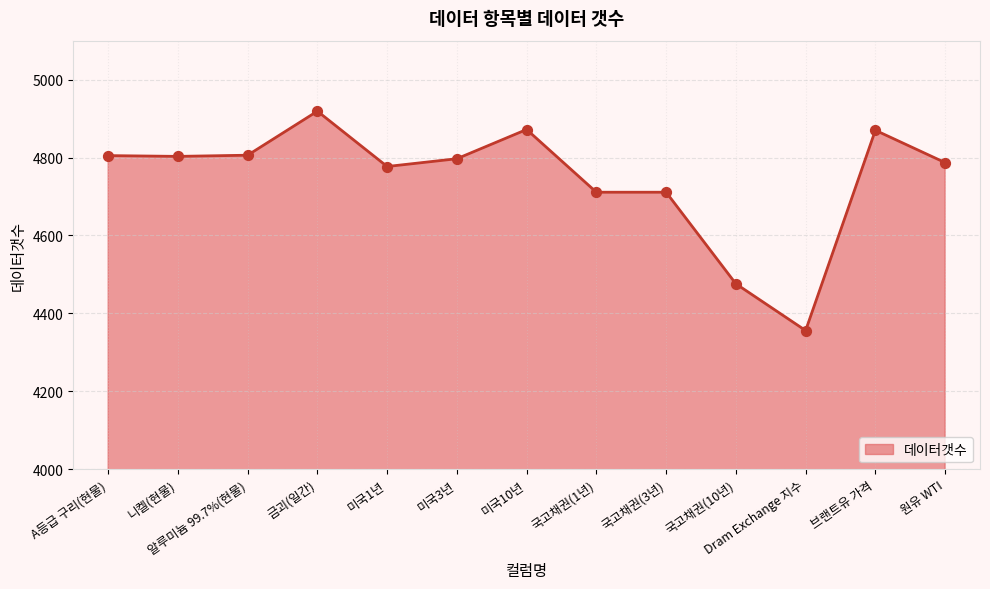

What is the change in value from 알루미늄 99.7%(현물) to 미국3년?

-9